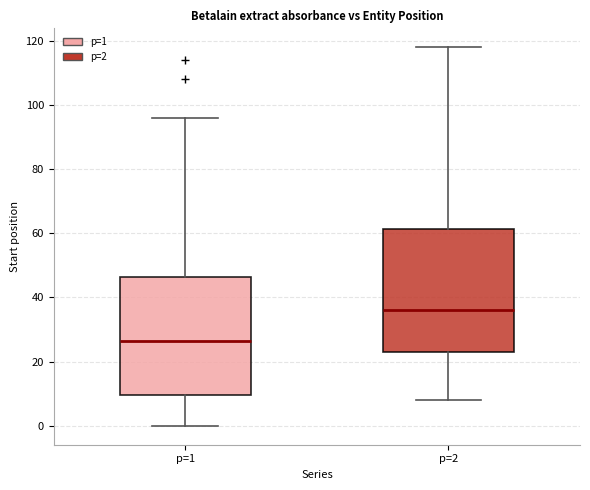

Where is the lower edge of the box for p=1 on the y-axis? The values are not printed on the chart, so give them approximately, as read against the axis.

10